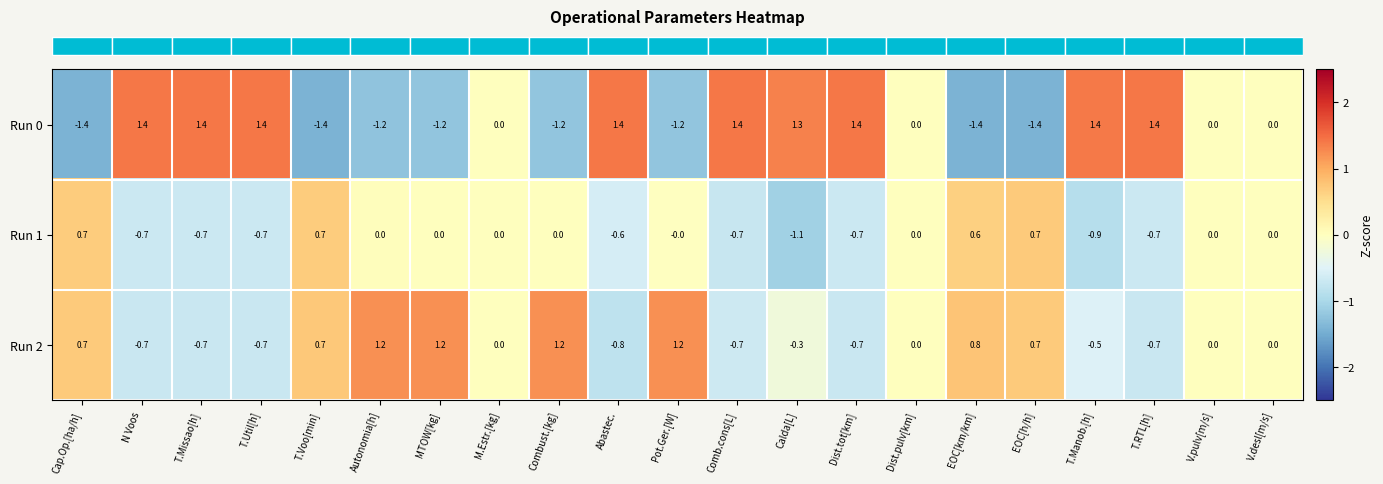

Which series has the largest total across all categories?

Run 0